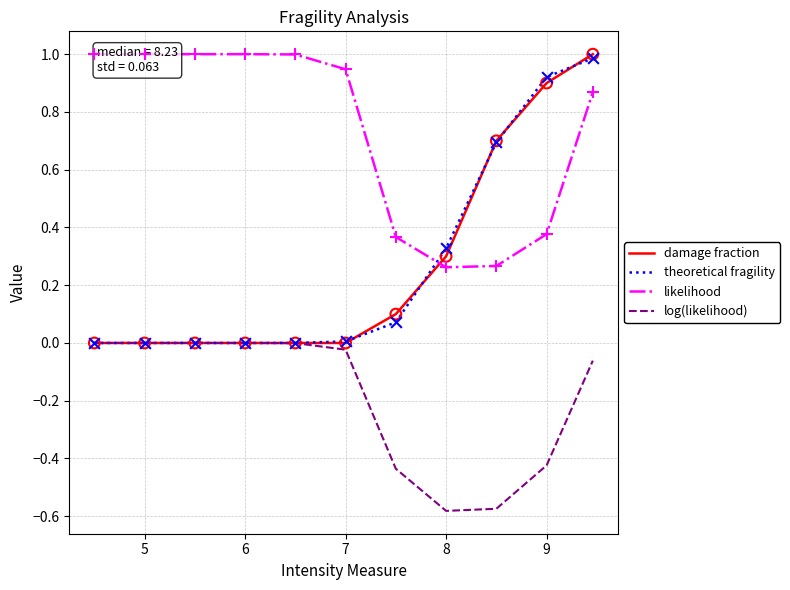

Which series has the largest total across all categories?

likelihood